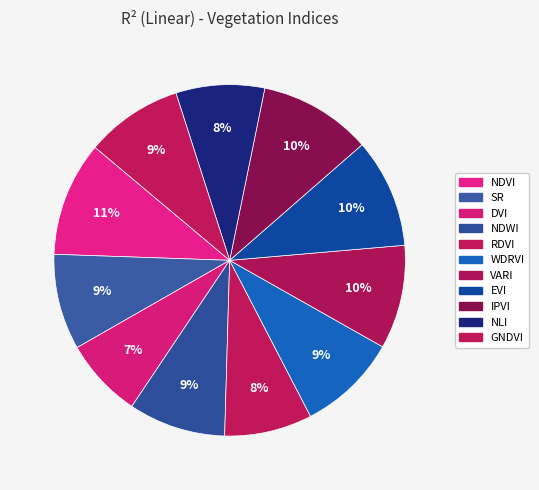

How many slices are in this pie chart?

11